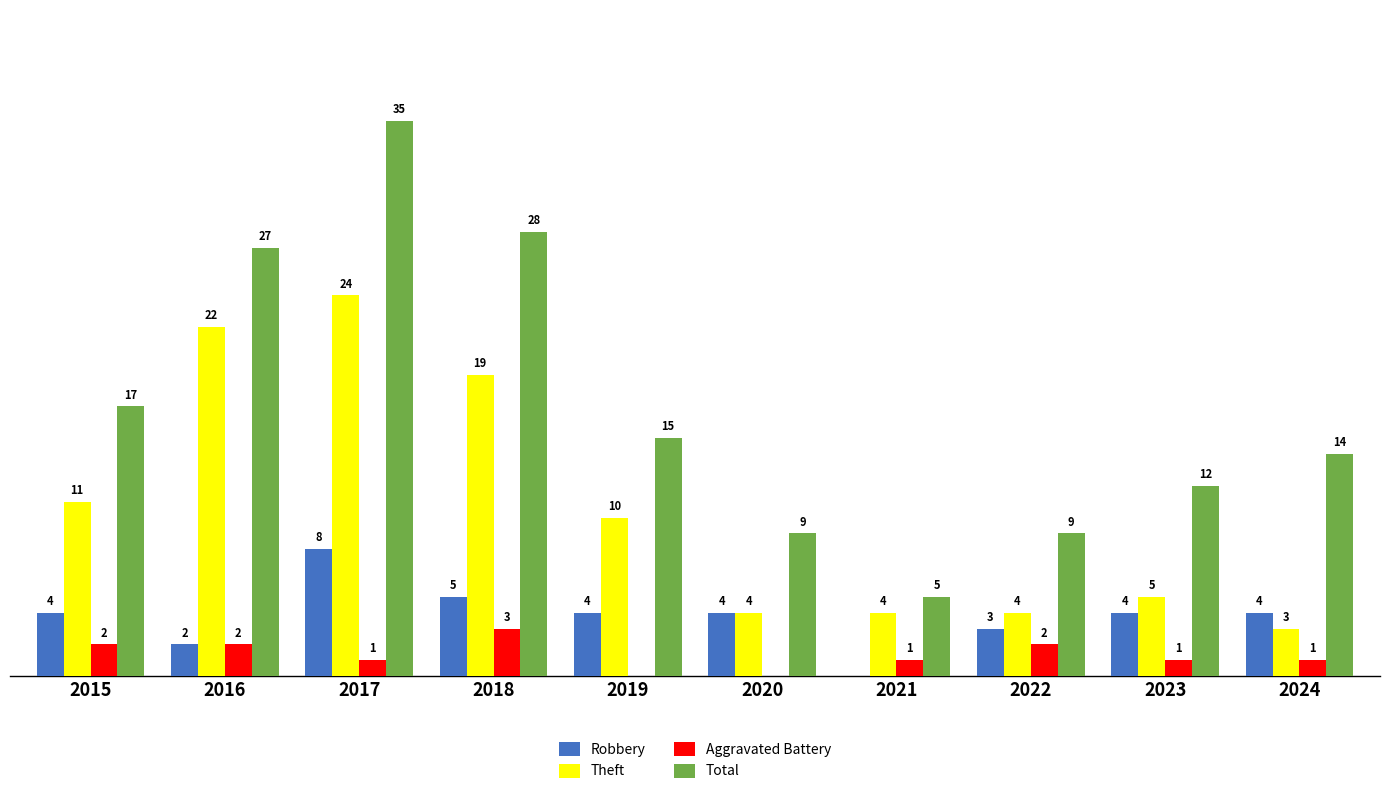

Is the value of Aggravated Battery at 2023 greater than the value of Total at 2023?

No